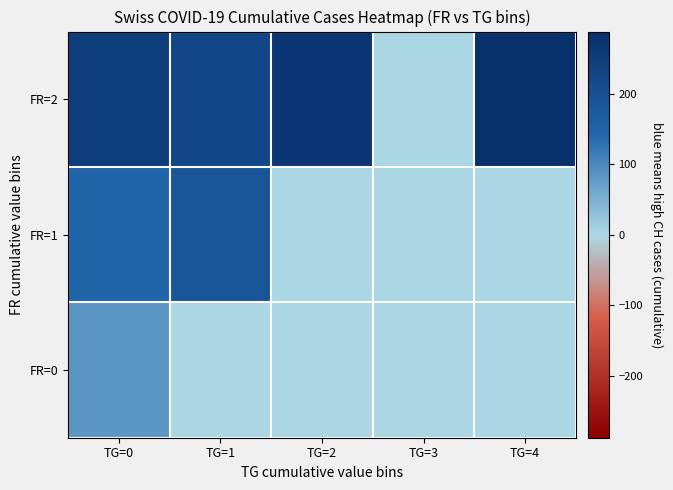

Reading left to right, transcribe all the data shown in this chart.

FR=0: TG=0=81.0	TG=1=0.0	TG=2=0.0	TG=3=0.0	TG=4=0.0
FR=1: TG=0=149.0	TG=1=184.8	TG=2=0.0	TG=3=0.0	TG=4=0.0
FR=2: TG=0=250.0	TG=1=227.2	TG=2=269.3	TG=3=0.0	TG=4=288.0